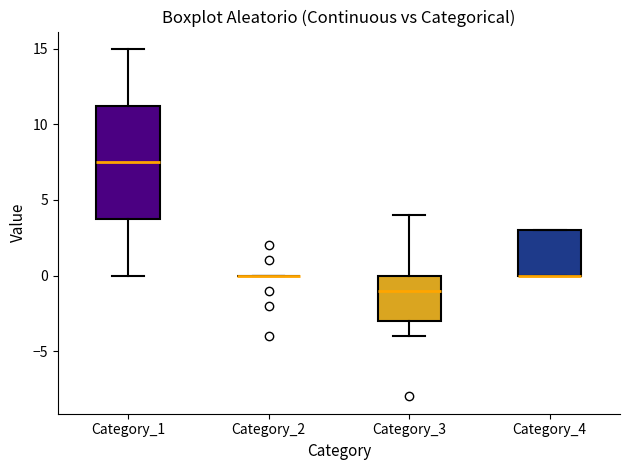

Which box is the tallest, from its lower edge to its upper edge?

Category_1